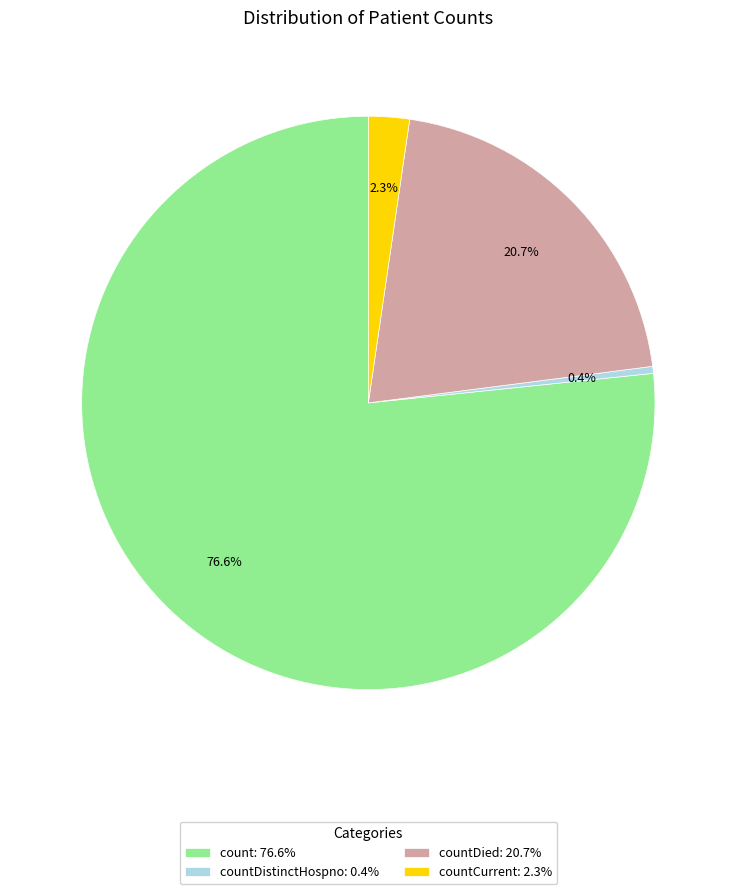

Which slice is the smallest?

countDistinctHospno: 0.4%